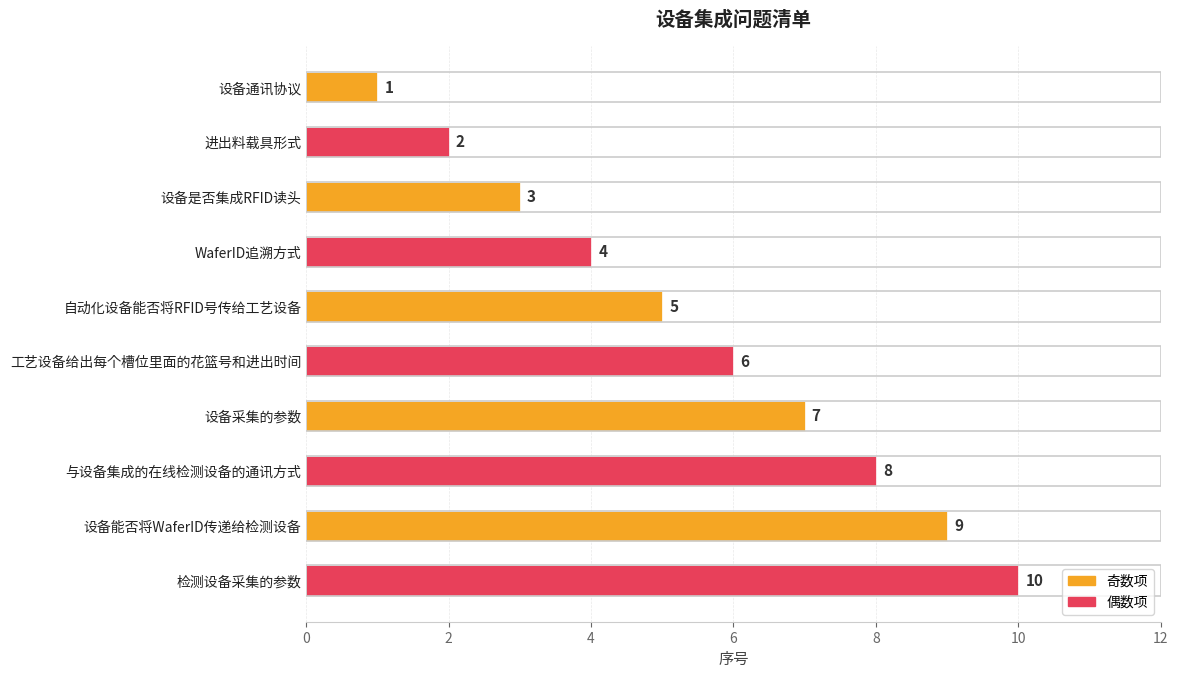

List the labels in order of value, largest first.

检测设备采集的参数, 设备能否将WaferID传递给检测设备, 与设备集成的在线检测设备的通讯方式, 设备采集的参数, 工艺设备给出每个槽位里面的花篮号和进出时间, 自动化设备能否将RFID号传给工艺设备, WaferID追溯方式, 设备是否集成RFID读头, 进出料载具形式, 设备通讯协议